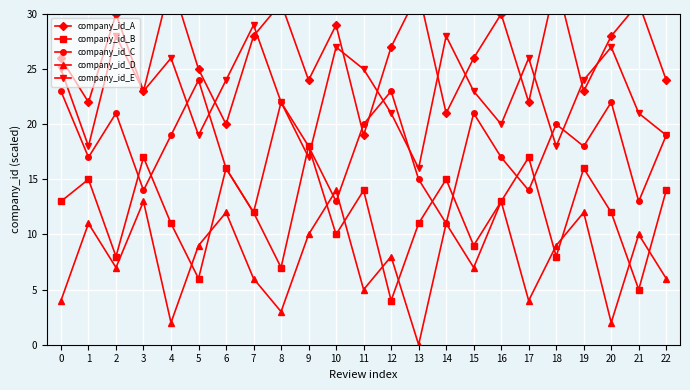

List the labels in order of company_id_E value, largest first.

7, 2, 14, 10, 20, 4, 17, 0, 11, 6, 19, 3, 15, 8, 12, 21, 16, 5, 22, 1, 18, 9, 13